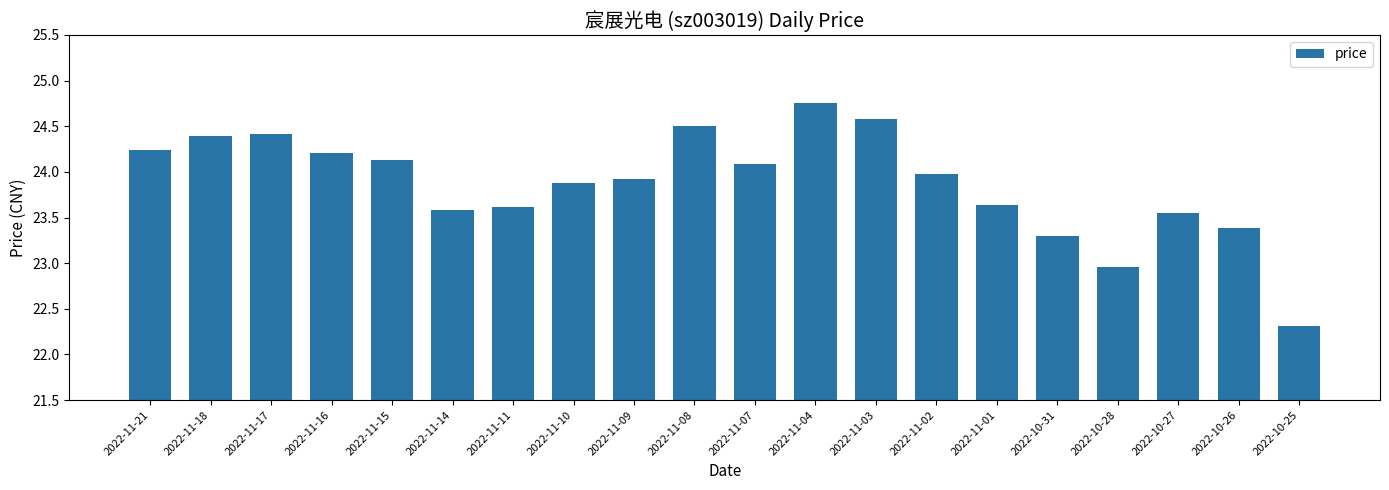

Where is the data nearest to the value 23?

2022-10-28